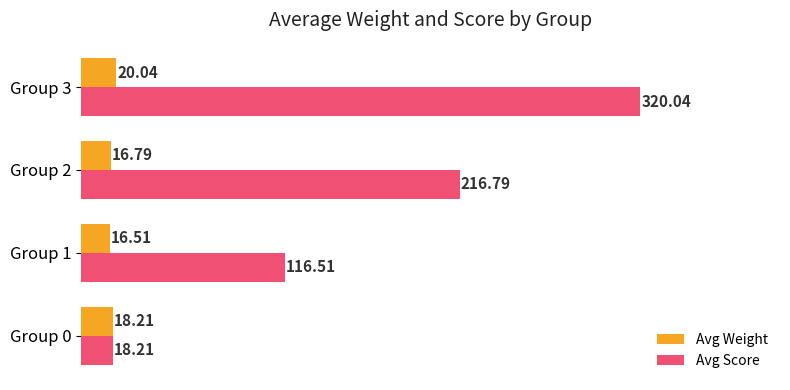

At which category does the chart reach its minimum across all series?

Group 1